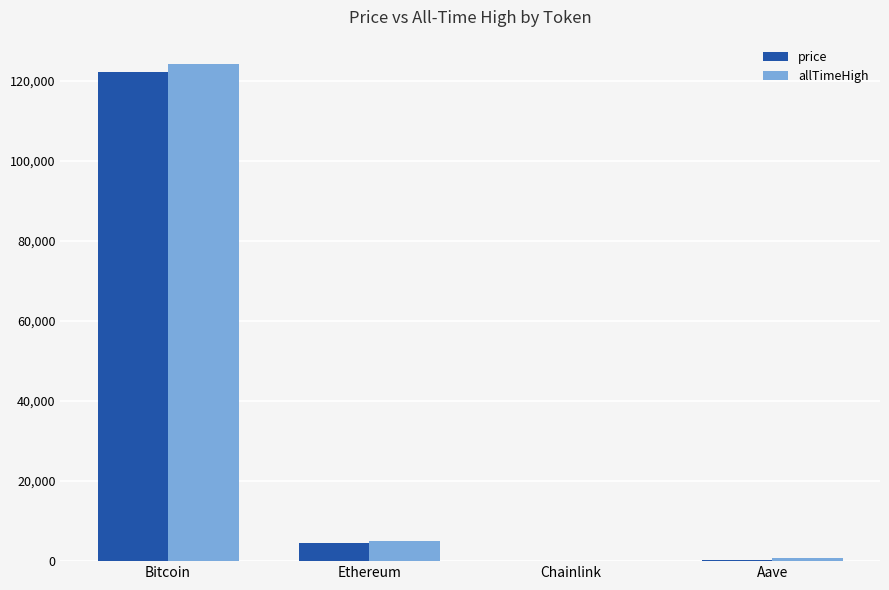

True or false: allTimeHigh has a value of 124128.0 at Bitcoin.

True